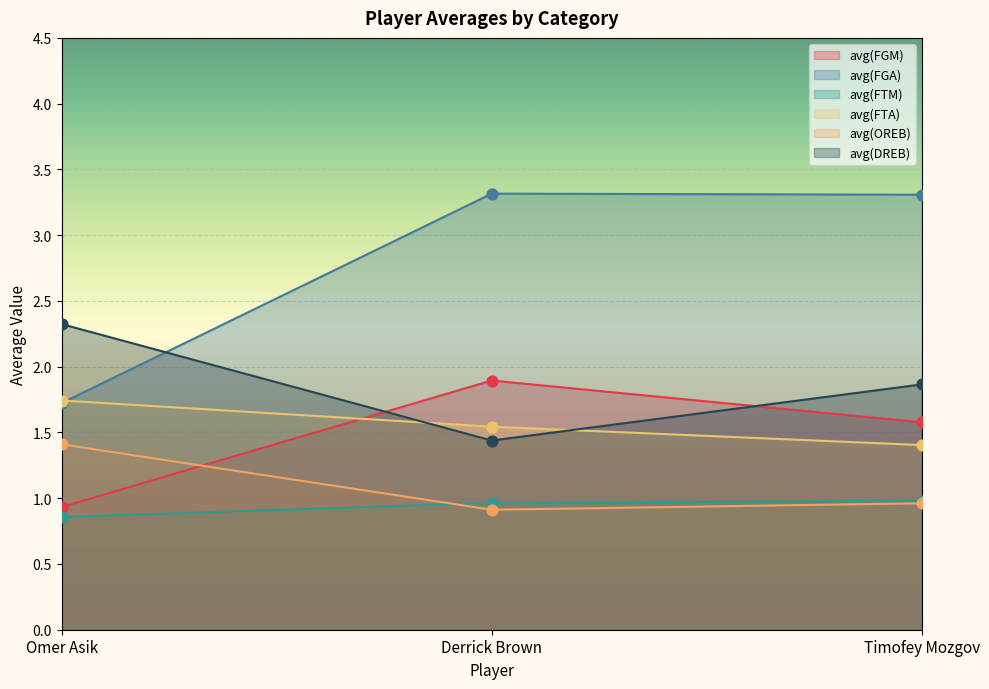

Is the value of avg(FGM) at Derrick Brown greater than the value of avg(OREB) at Derrick Brown?

Yes